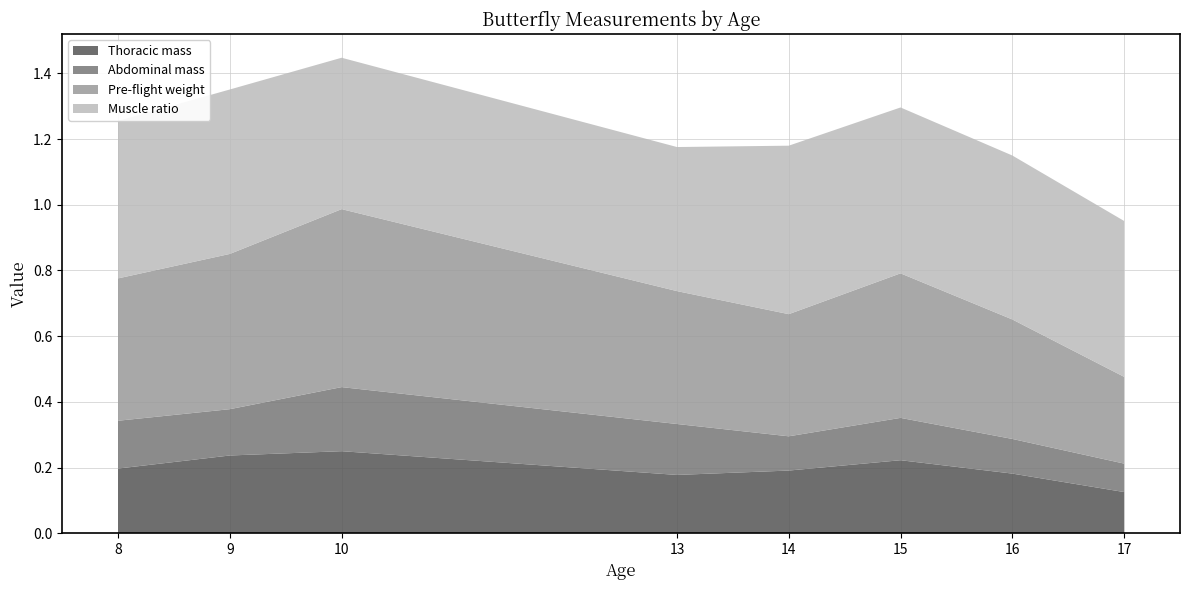

Where is the first local minimum for Thoracic mass?

13